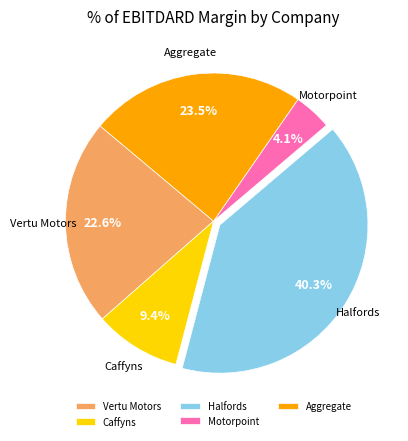

Which slice is the largest?

Halfords